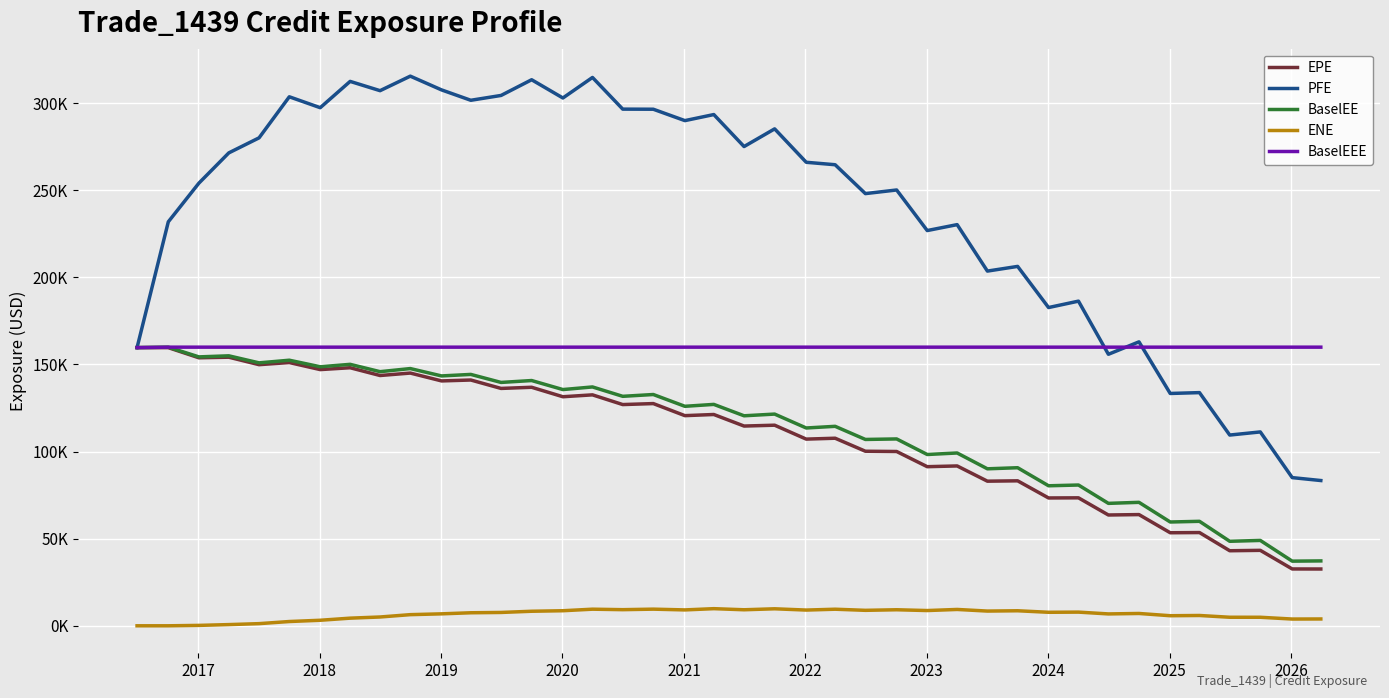

True or false: BaselEE and EPE cross at least once.

False